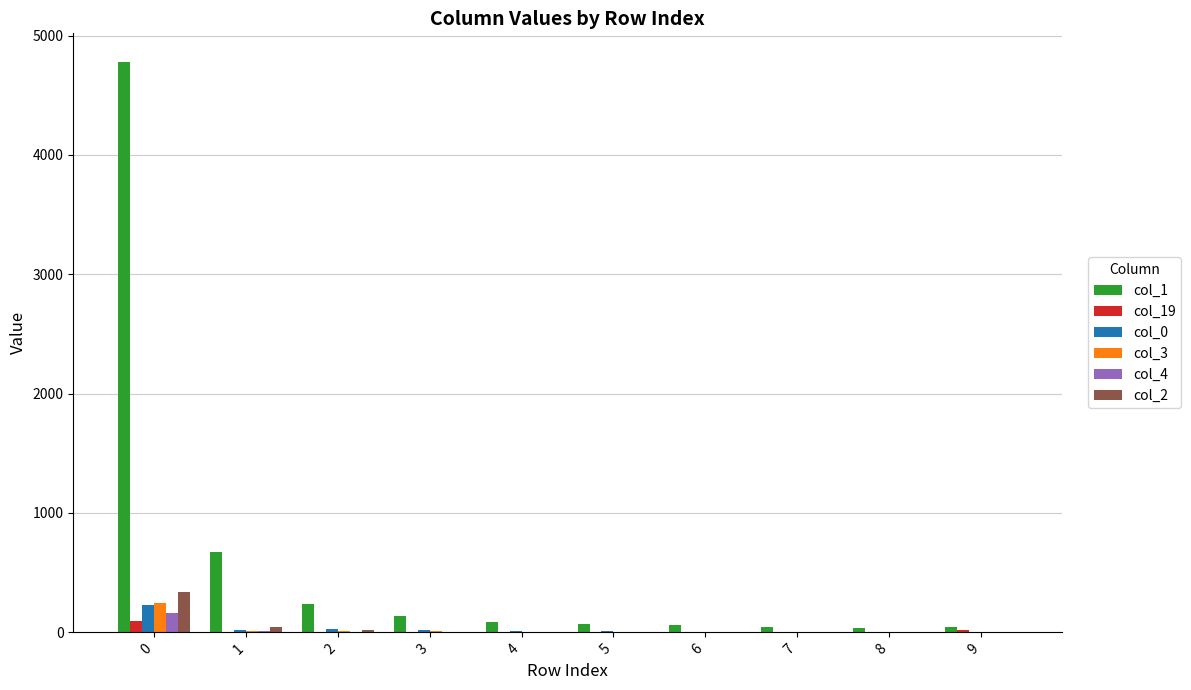

Which series has the largest total across all categories?

col_1